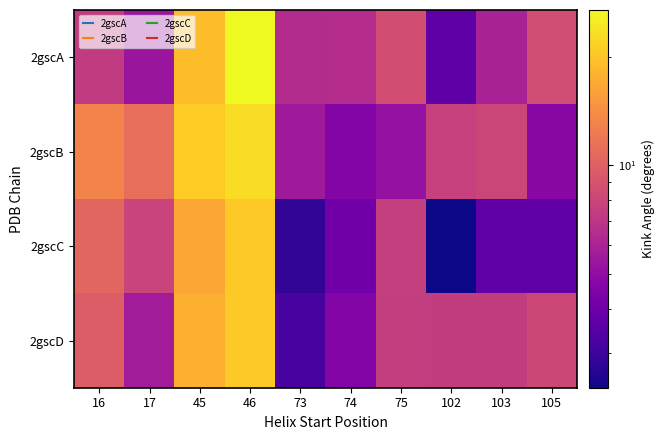

Which series changed the most between 74 and 103?

2gscB